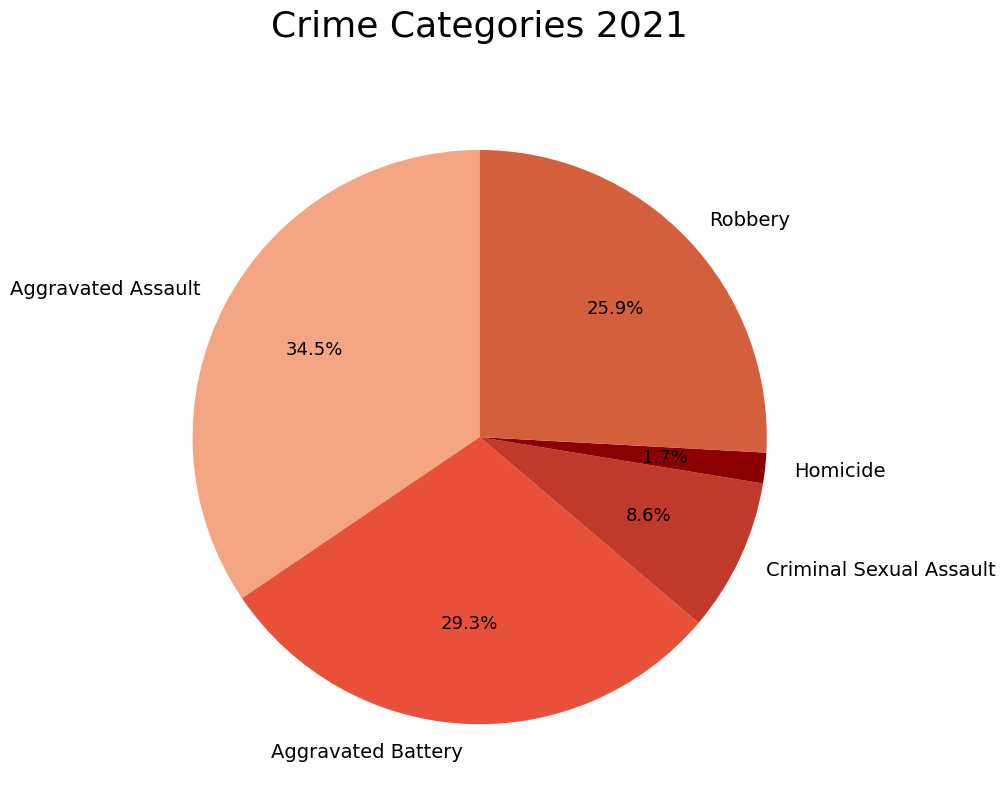

Which has a higher value, Aggravated Assault or Aggravated Battery?

Aggravated Assault